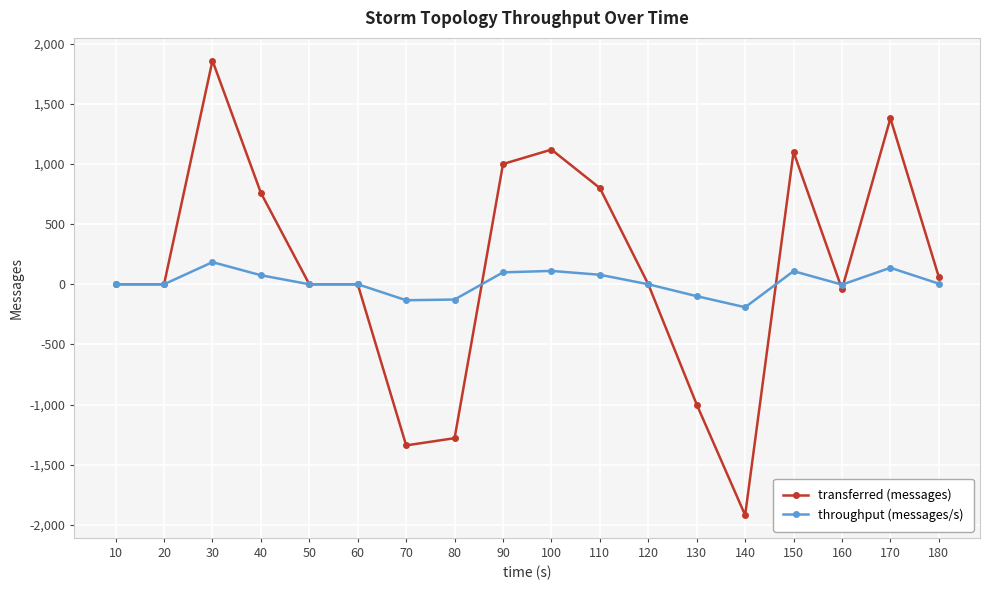

What is the minimum value shown in the chart?

-1920